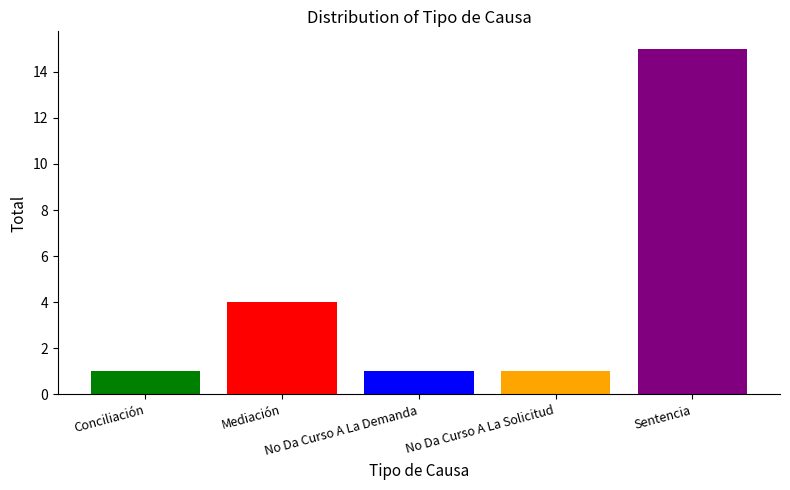

What is the greatest value displayed?

15